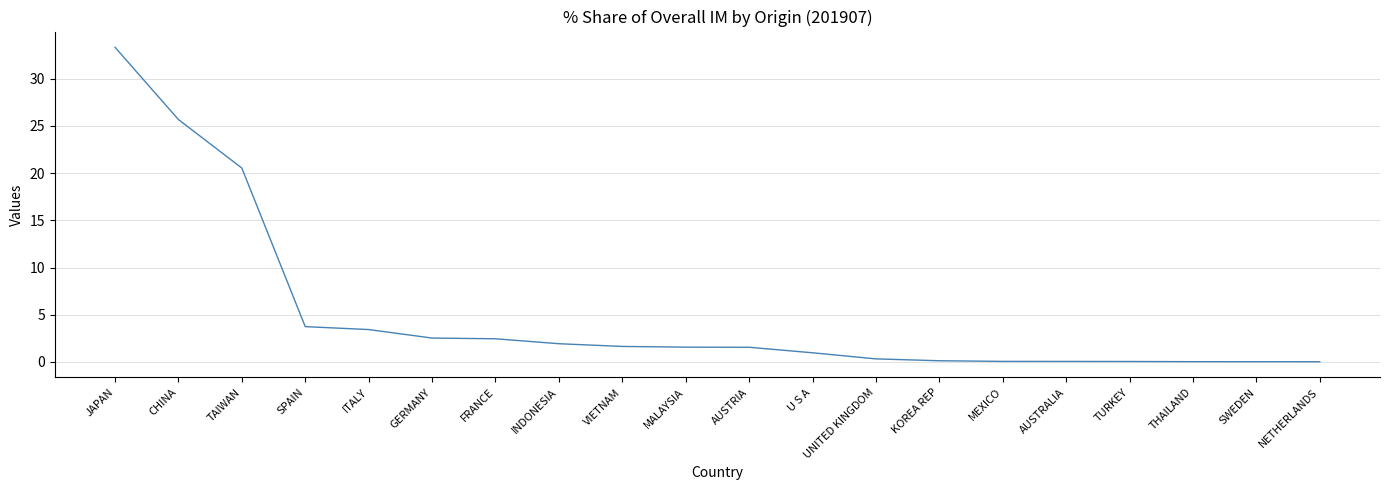

At which label is the value closest to 16?

TAIWAN